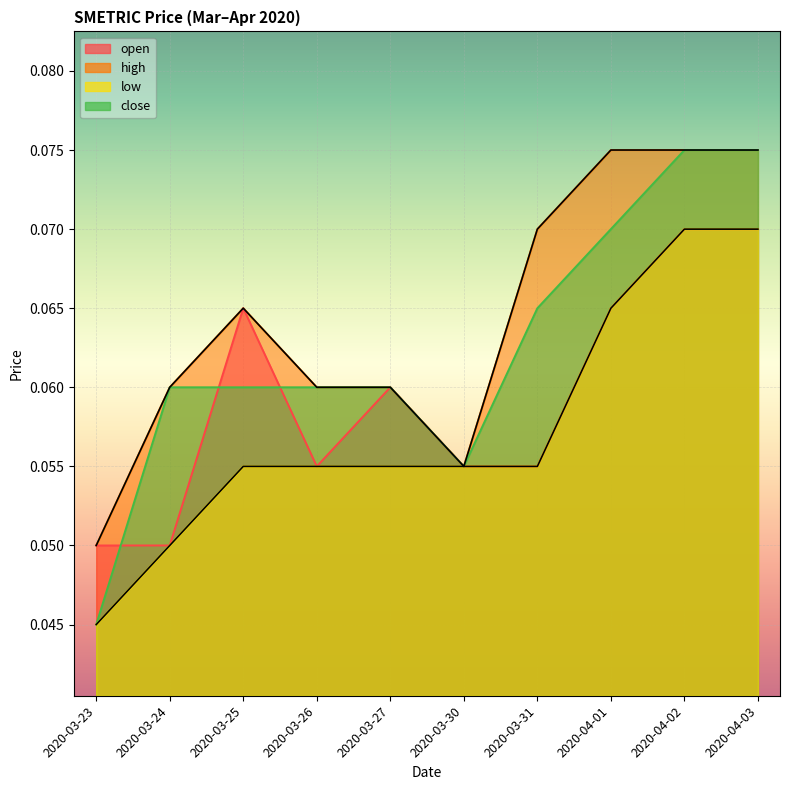

Which series has the largest range (max minus min)?

close